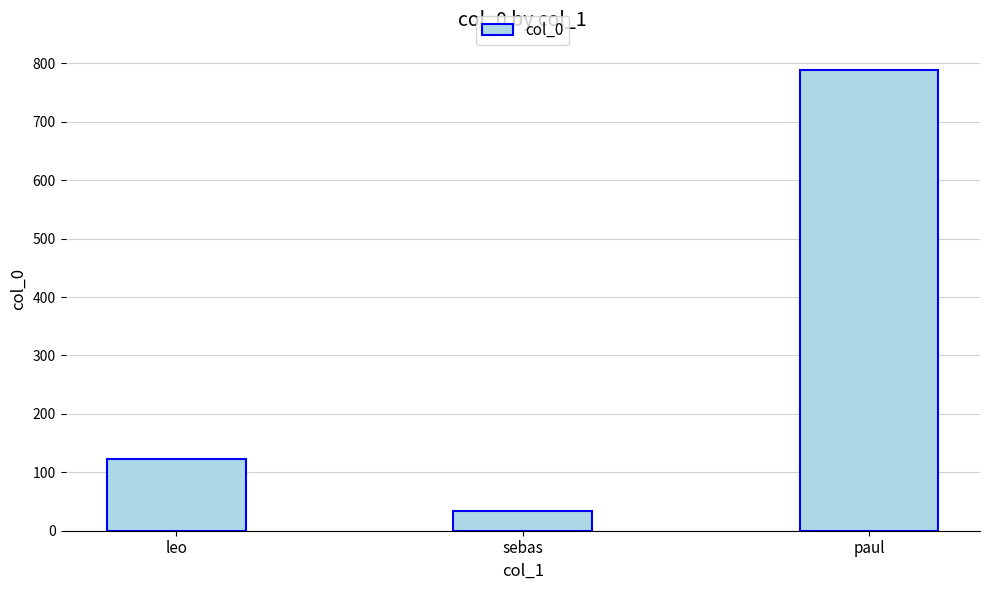

Are the bars horizontal?

No